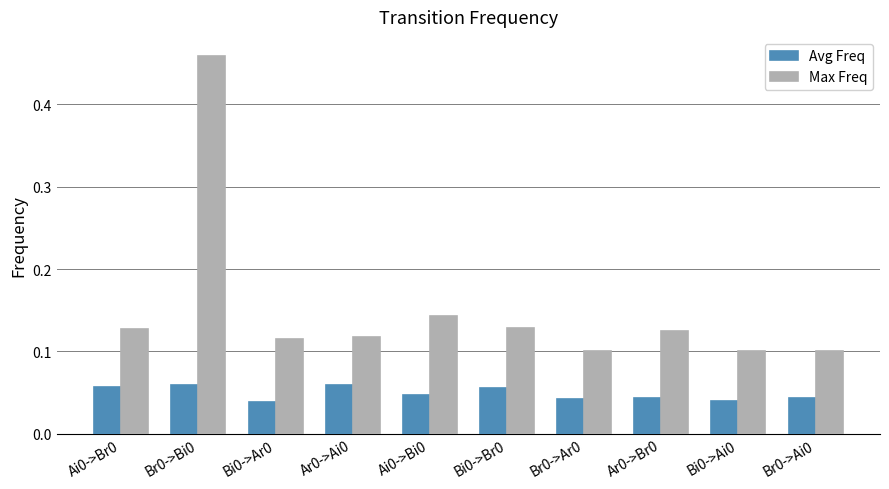

Which series has the largest range (max minus min)?

Max Freq